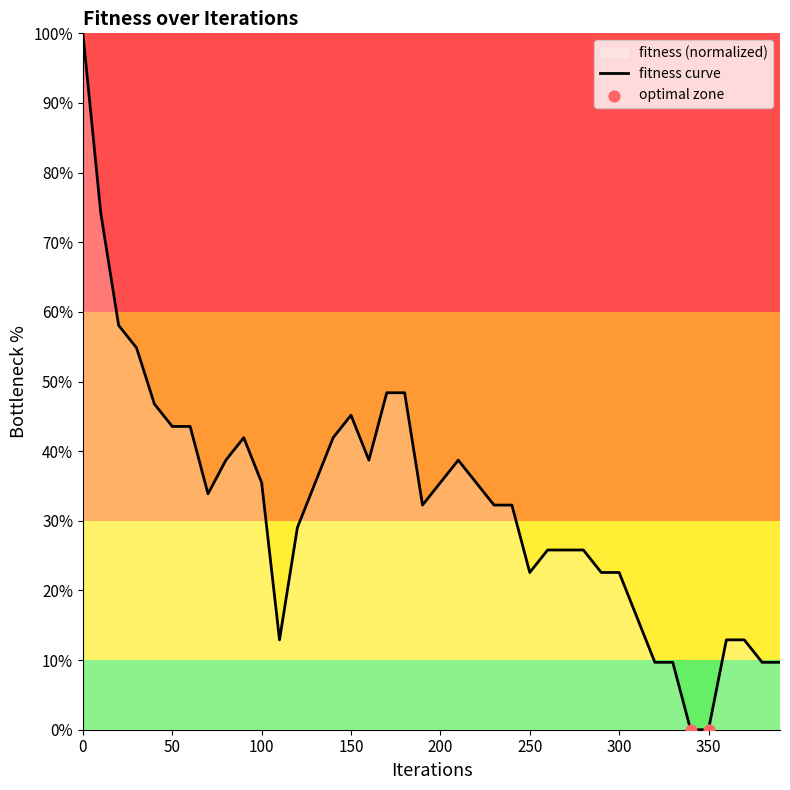

What is the ratio of the value at 260 to the value at 280?

1.0